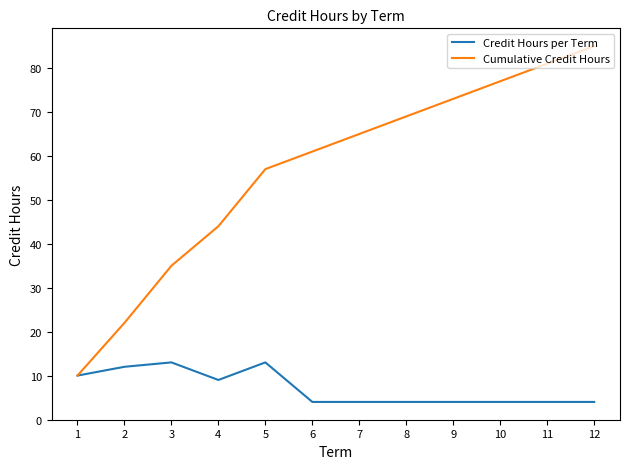

The Cumulative Credit Hours series shows 44 at 4. True or false?

True